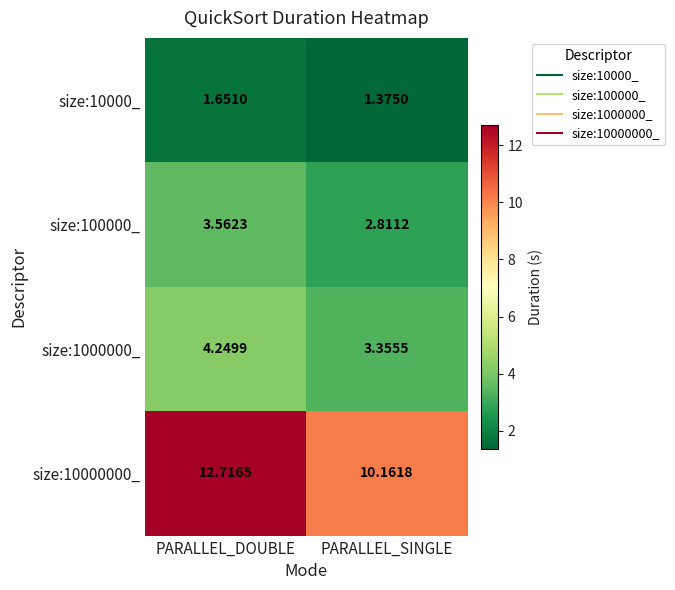

At which label does size:1000000_ reach its peak?

PARALLEL_DOUBLE